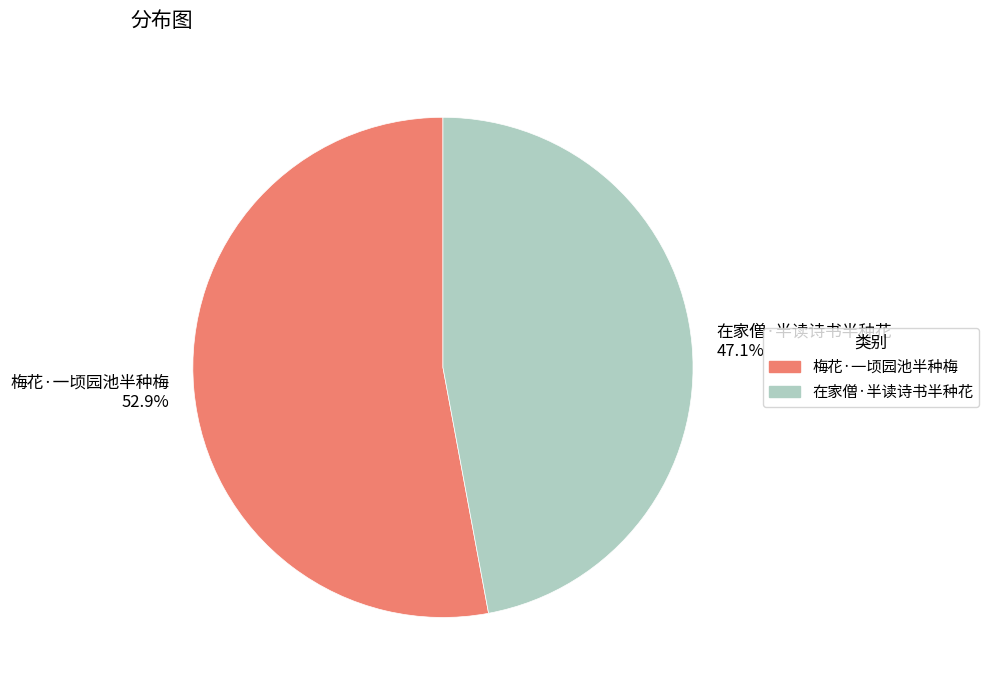

Which slice is the smallest?

在家僧·半读诗书半种花